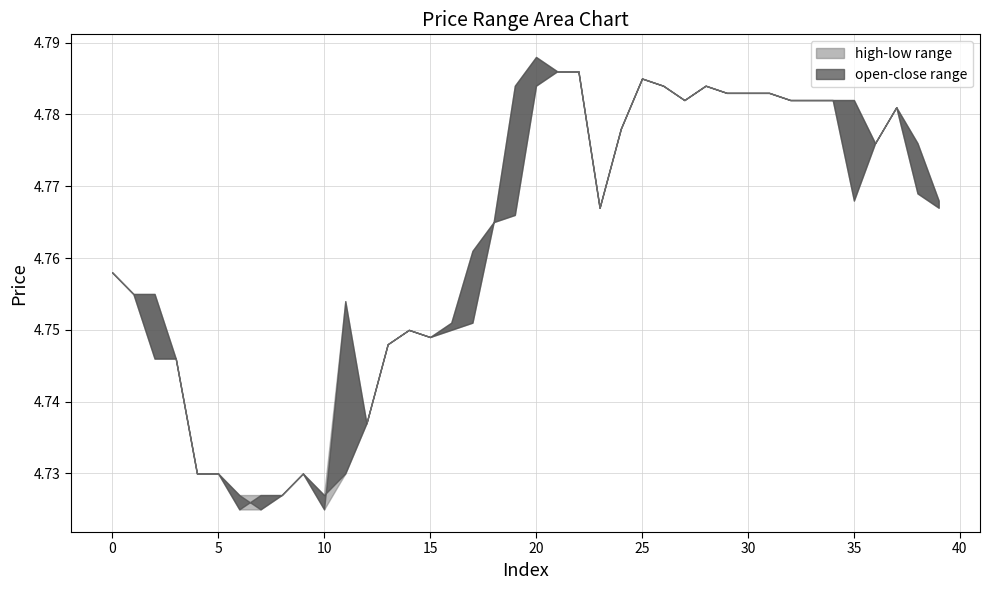

What is the value of the high point at the 25th from the left?

4.8